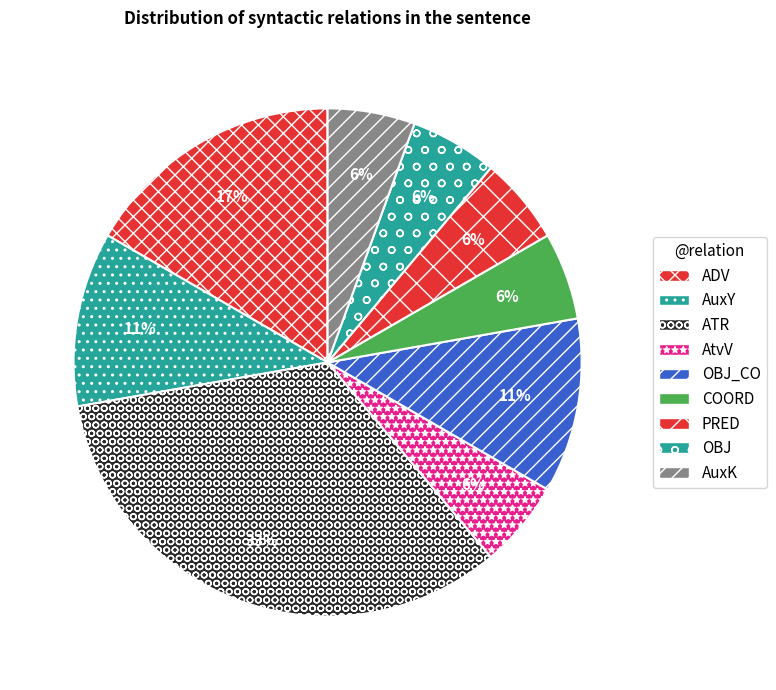

How many slices are in this pie chart?

9